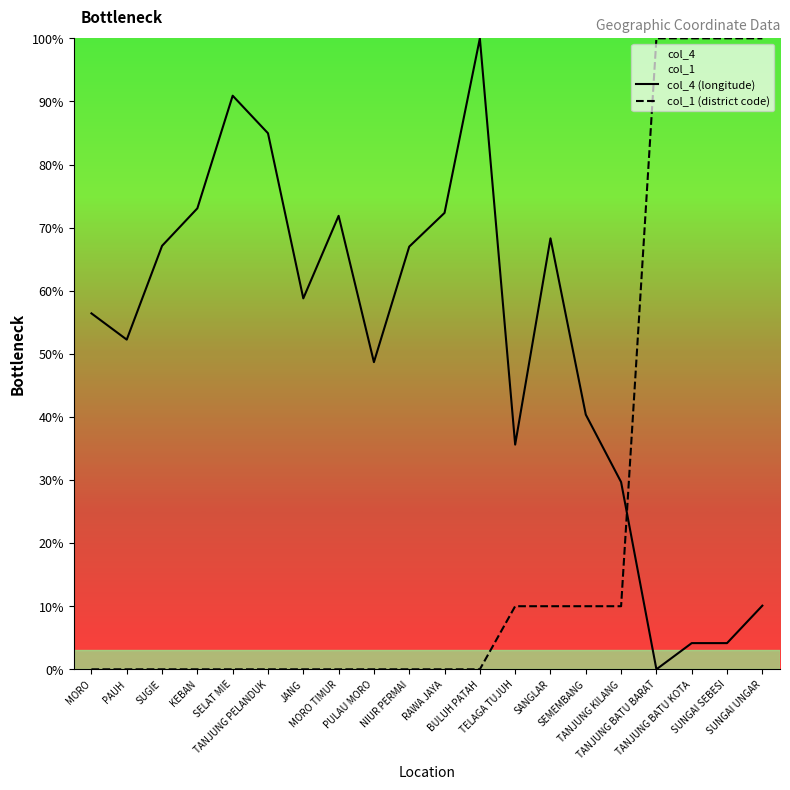

Reading left to right, list all the values displayed in this chart.

col_4 (longitude): MORO=56.4	PAUH=52.2	SUGIE=67.1	KEBAN=73.1	SELAT MIE=90.9	TANJUNG PELANDUK=85.0	JANG=58.8	MORO TIMUR=71.9	PULAU MORO=48.7	NIUR PERMAI=67.0	RAWA JAYA=72.3	BULUH PATAH=100.0	TELAGA TUJUH=35.6	SANGLAR=68.3	SEMEMBANG=40.4	TANJUNG KILANG=29.7	TANJUNG BATU BARAT=0.0	TANJUNG BATU KOTA=4.2	SUNGAI SEBESI=4.2	SUNGAI UNGAR=10.1
col_1 (district code): MORO=0.0	PAUH=0.0	SUGIE=0.0	KEBAN=0.0	SELAT MIE=0.0	TANJUNG PELANDUK=0.0	JANG=0.0	MORO TIMUR=0.0	PULAU MORO=0.0	NIUR PERMAI=0.0	RAWA JAYA=0.0	BULUH PATAH=0.0	TELAGA TUJUH=10.0	SANGLAR=10.0	SEMEMBANG=10.0	TANJUNG KILANG=10.0	TANJUNG BATU BARAT=100.0	TANJUNG BATU KOTA=100.0	SUNGAI SEBESI=100.0	SUNGAI UNGAR=100.0